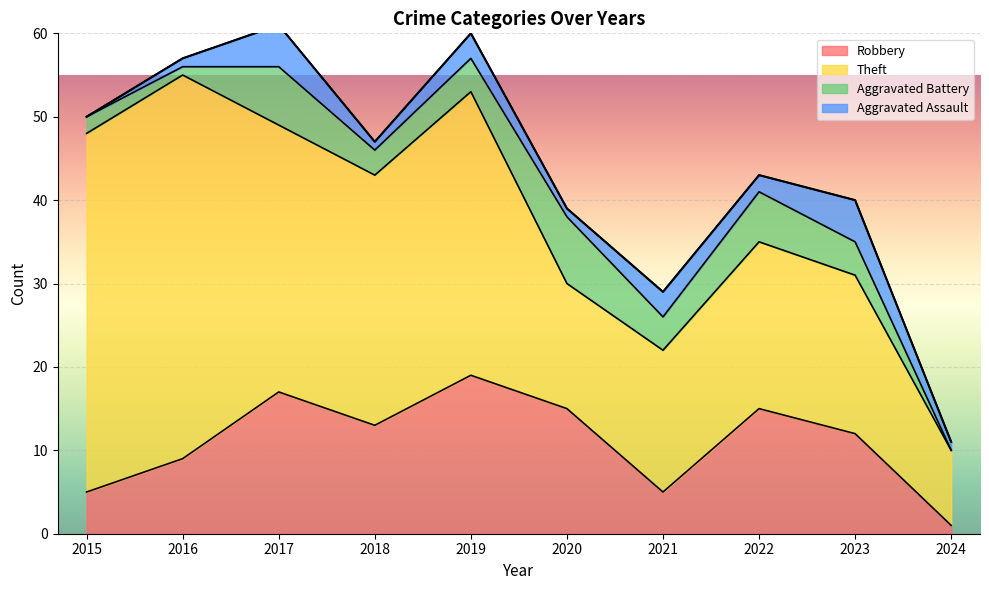

Where does the Aggravated Battery series first go above 4?

2017